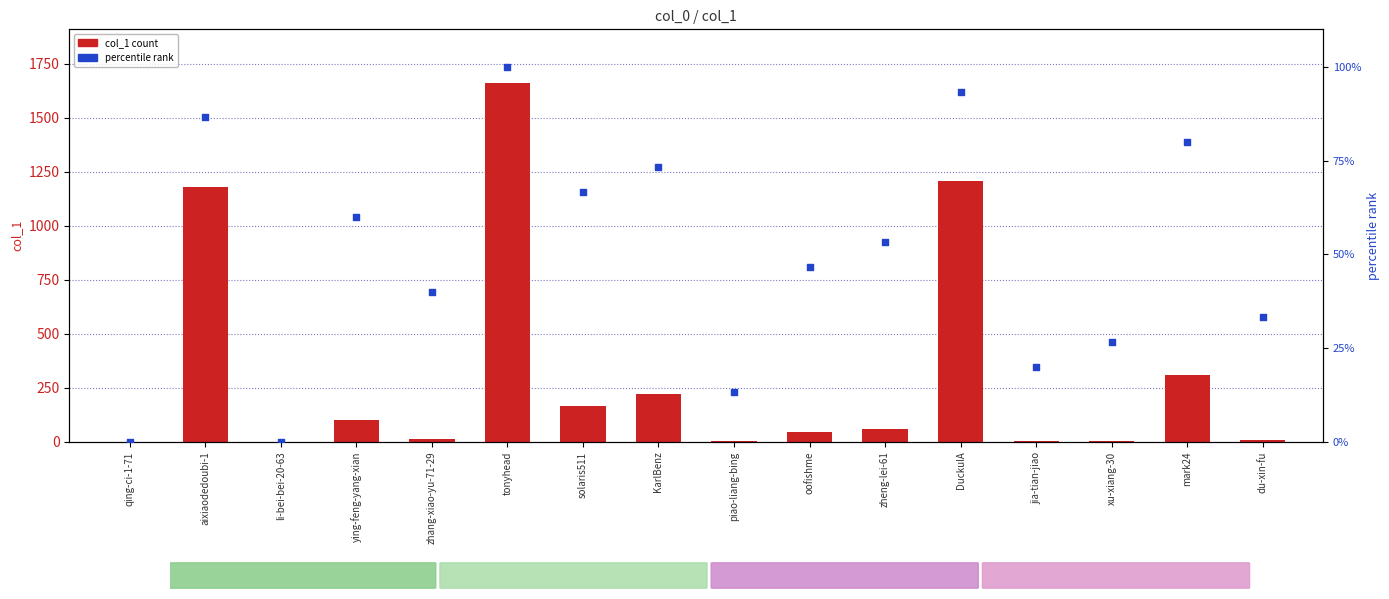

Which series has the largest Y range (max minus min)?

col_1